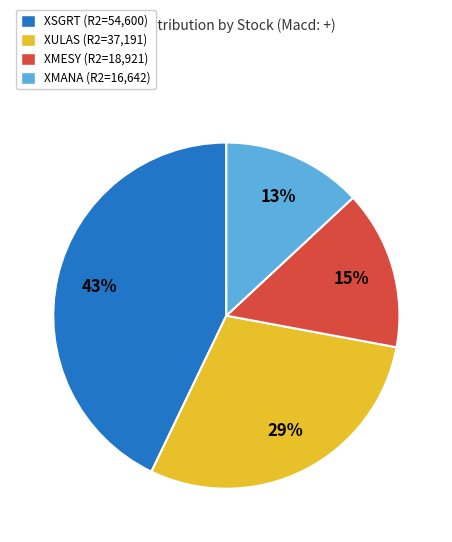

To the nearest percent, what is the difference between the largest and smallest slice percentages?

30%